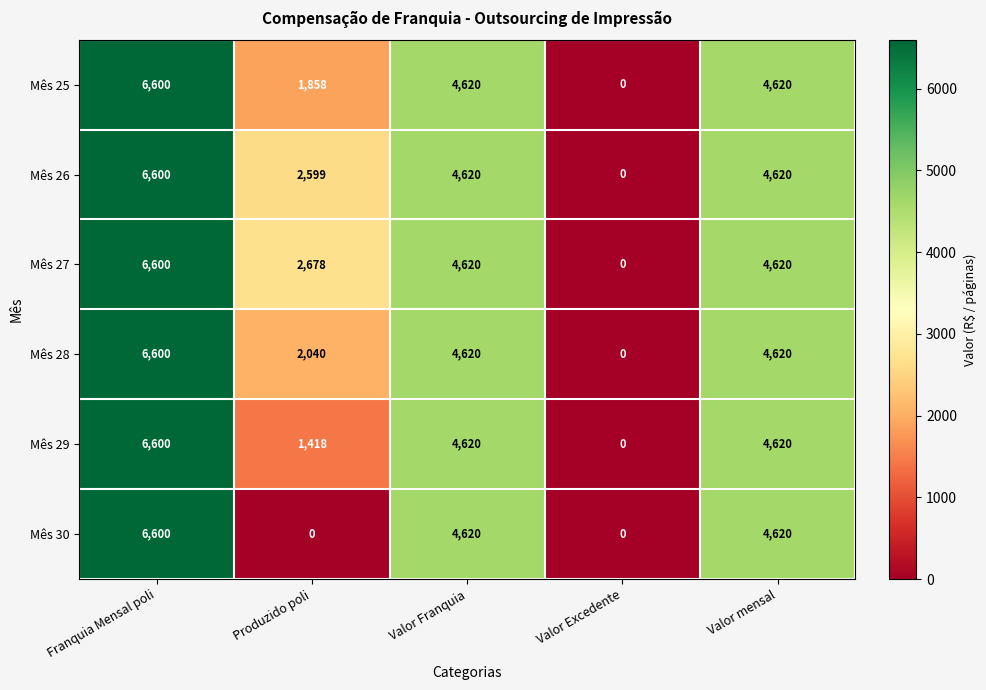

What is the sum of all Mês 28 values?

17880